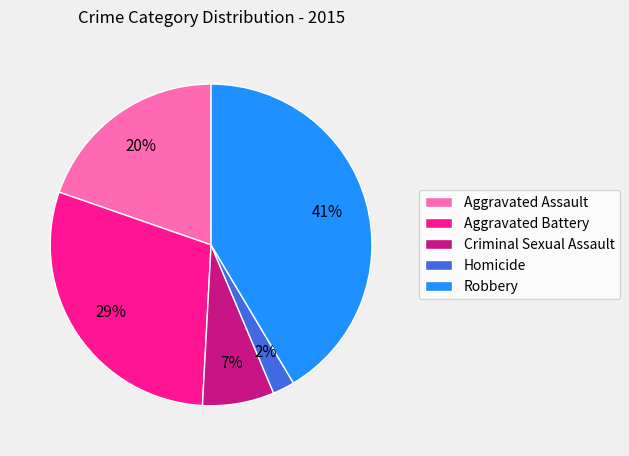

Is Criminal Sexual Assault the majority of the pie?

No